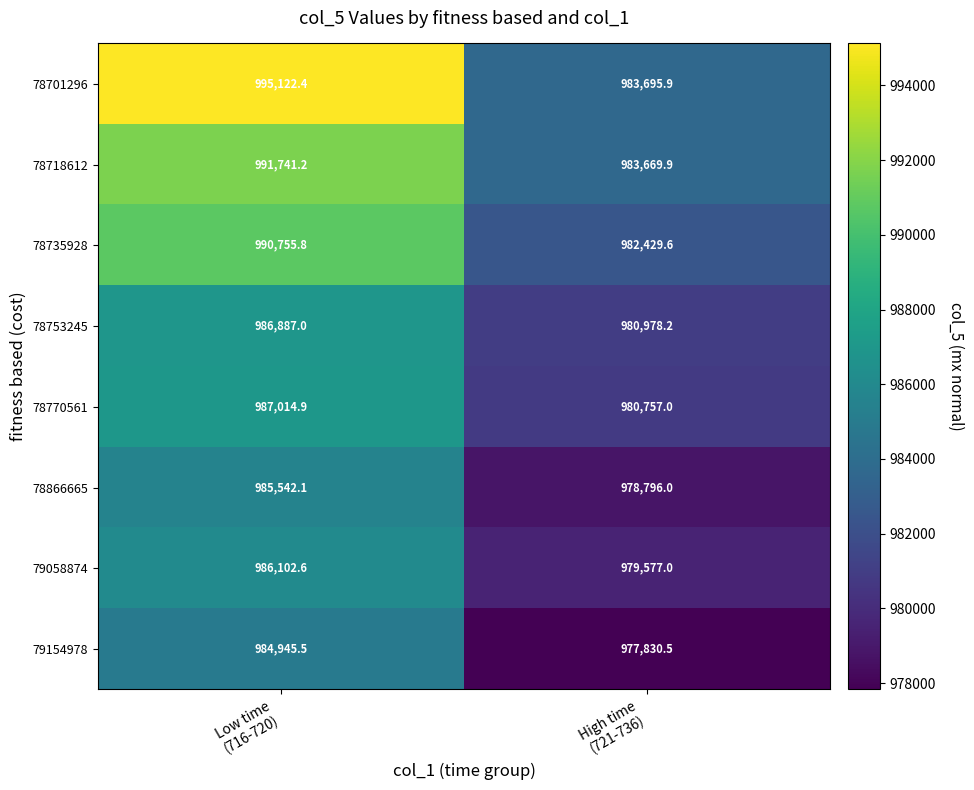

What is the maximum value shown in the chart?

995122.4